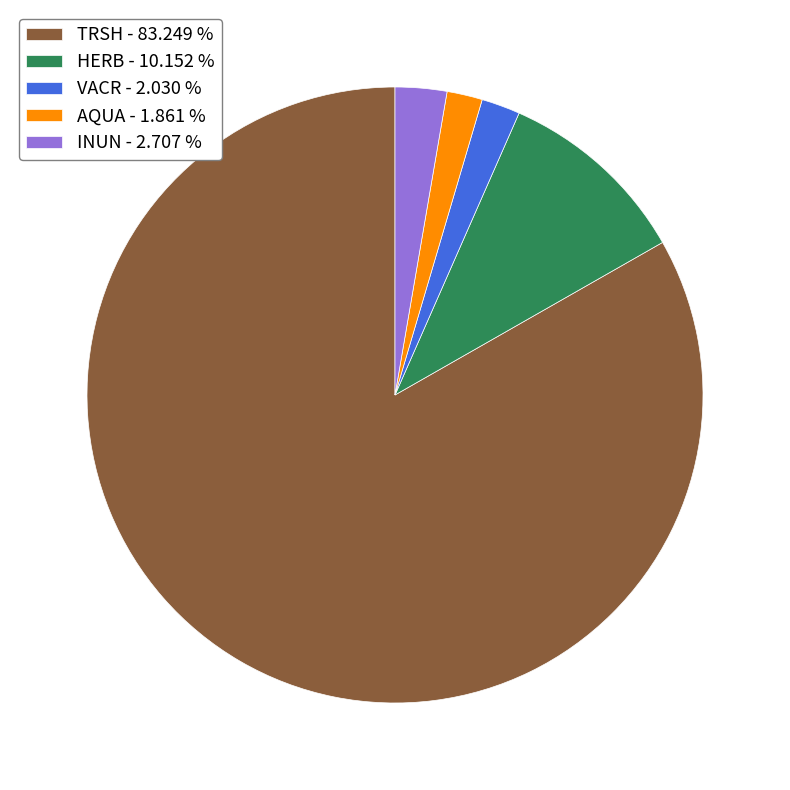

What is the ratio of the value at AQUA - 1.861 % to the value at INUN - 2.707 %?

0.7